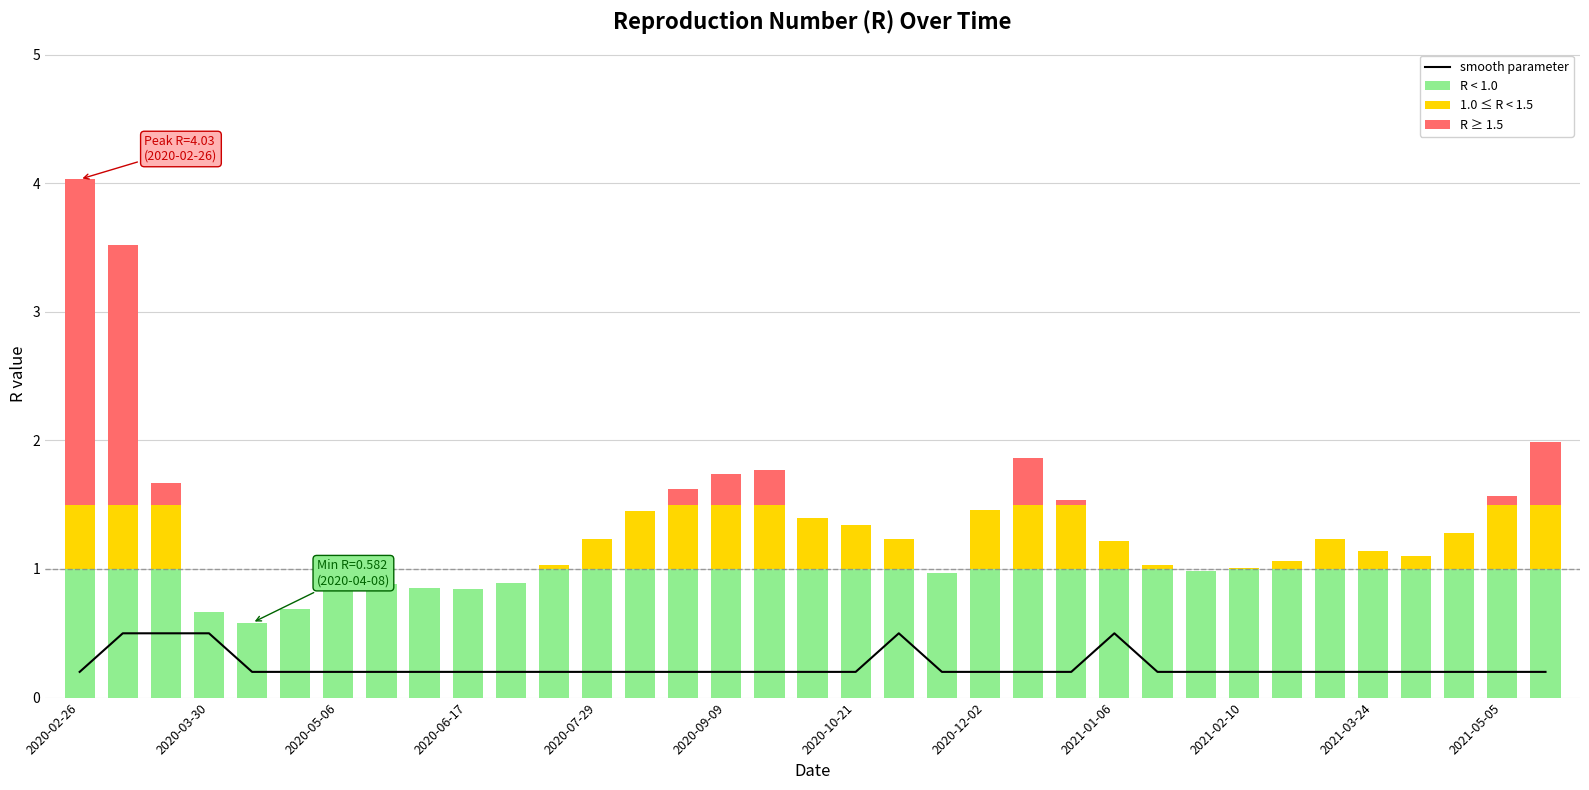

Which series has the largest total across all categories?

R < 1.0